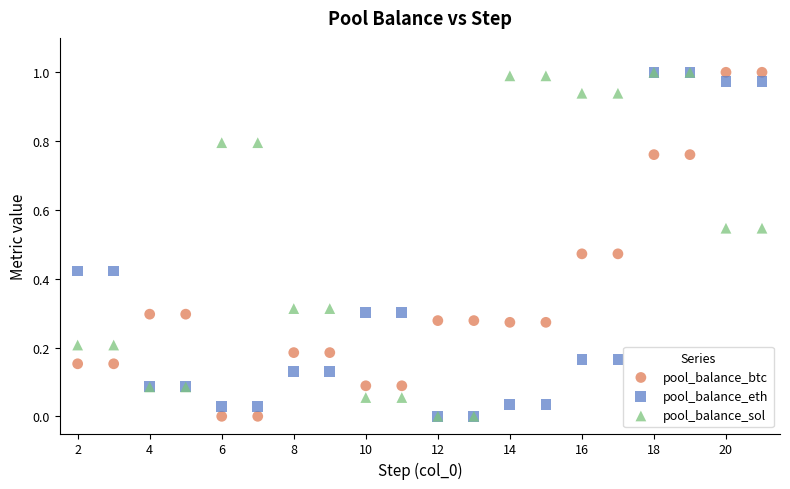

What are all the series names shown in the legend?

pool_balance_btc, pool_balance_eth, pool_balance_sol